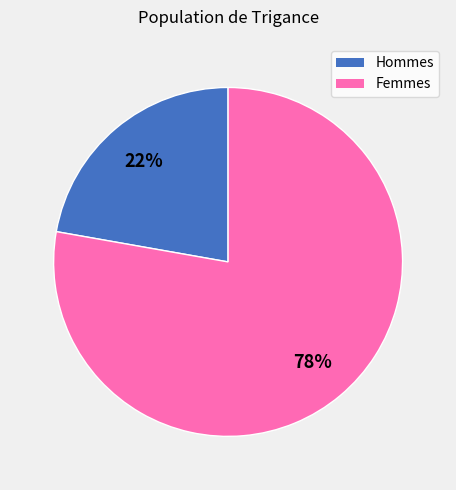

Do Hommes and Femmes together represent more than half of the pie?

Yes